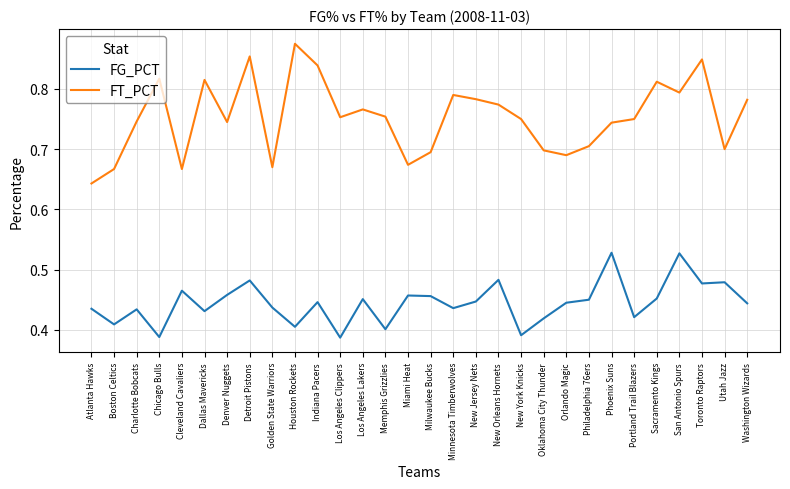

How many categories are shown in the chart?

30